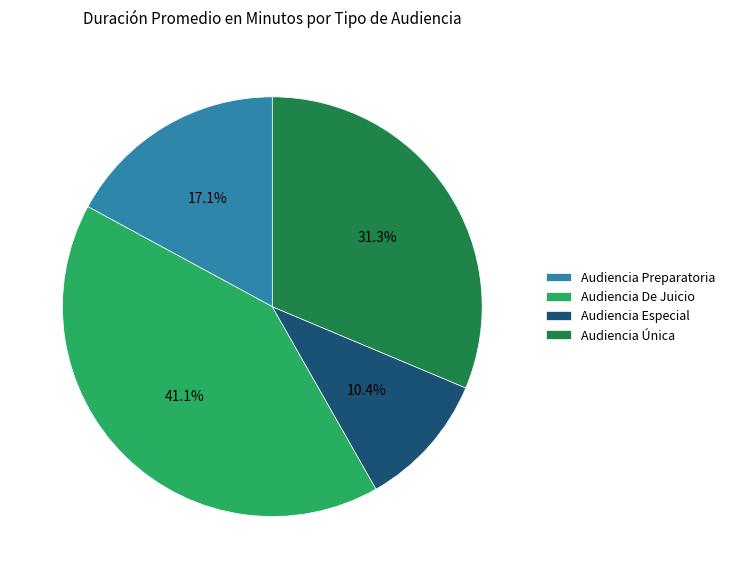

To the nearest percent, what is the difference between the largest and smallest slice percentages?

31%